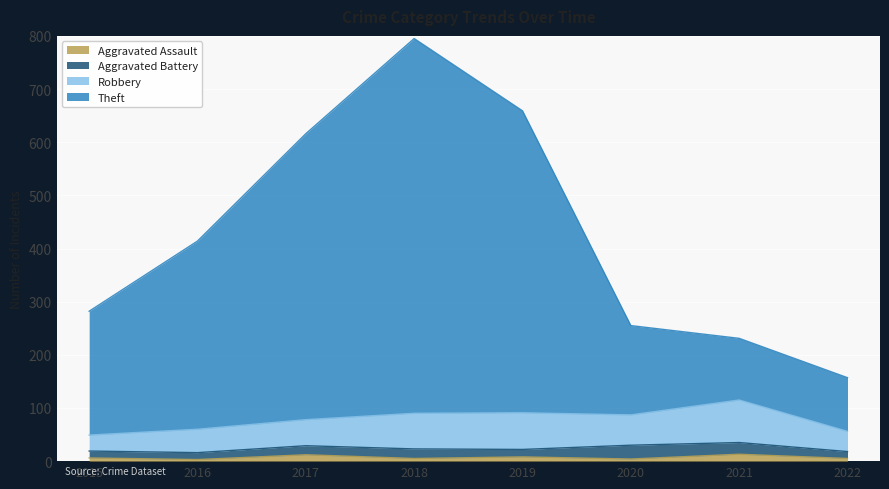

Between 2022 and 2021, which is larger?

2021